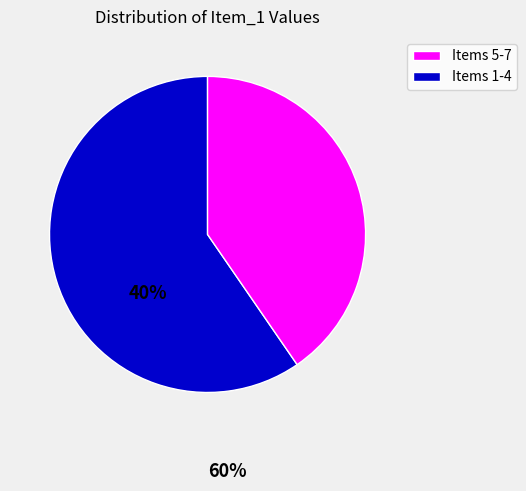

Is there a majority slice in this chart?

Yes